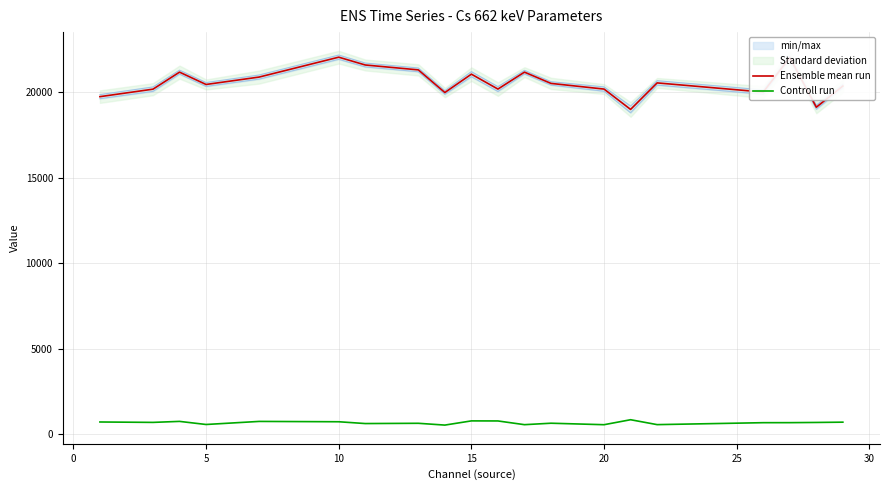

What is the highest value of the Controll run series?

861.6